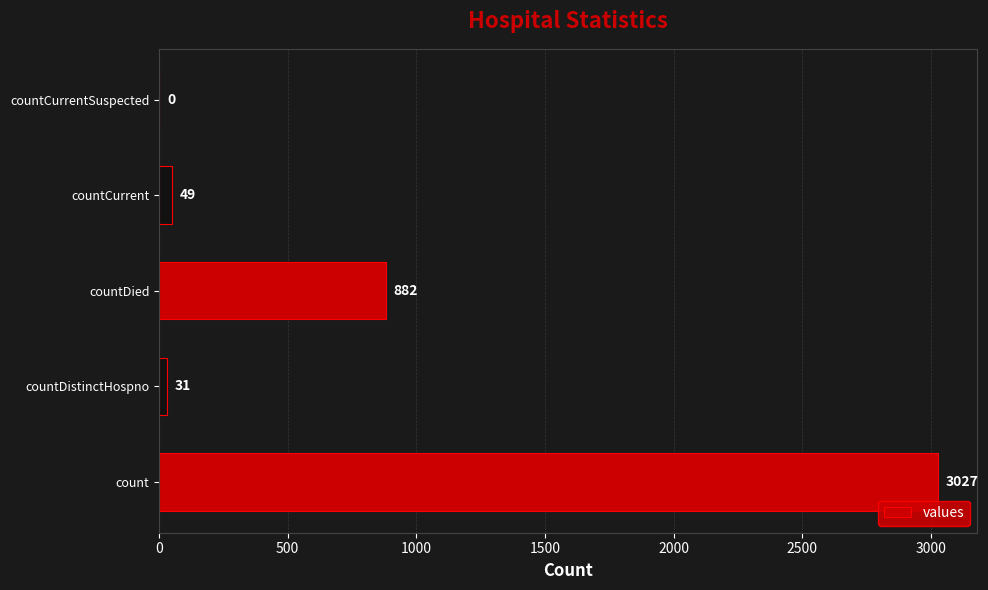

At which category does the chart reach its peak across all series?

count